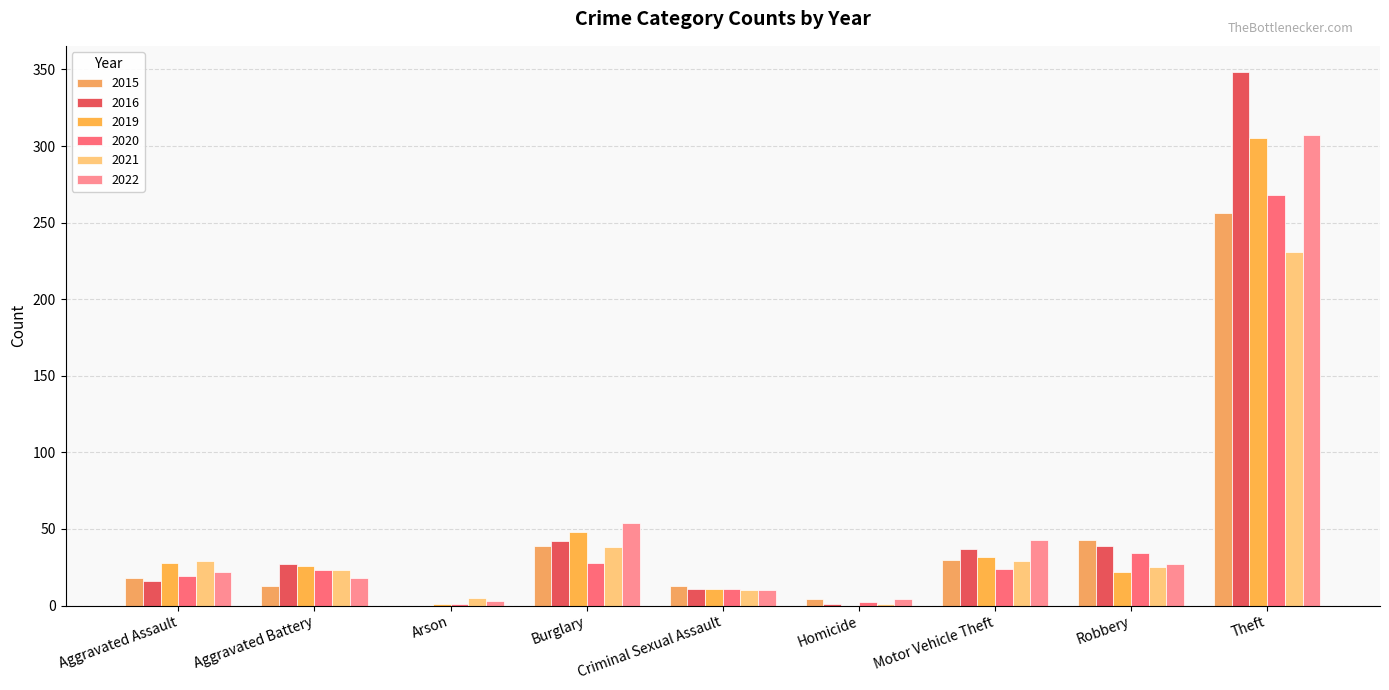

Count the number of data series in this chart.

6